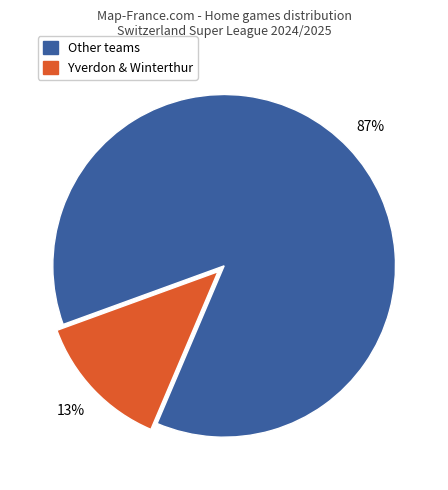

How many slices are in this pie chart?

2